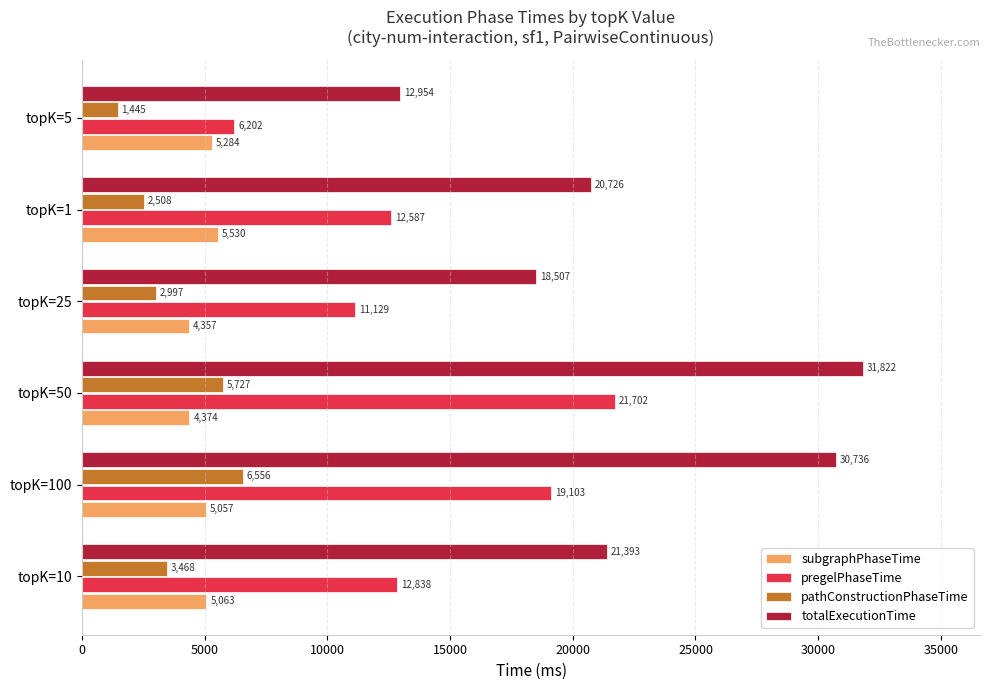

What is the smallest value displayed?

1445